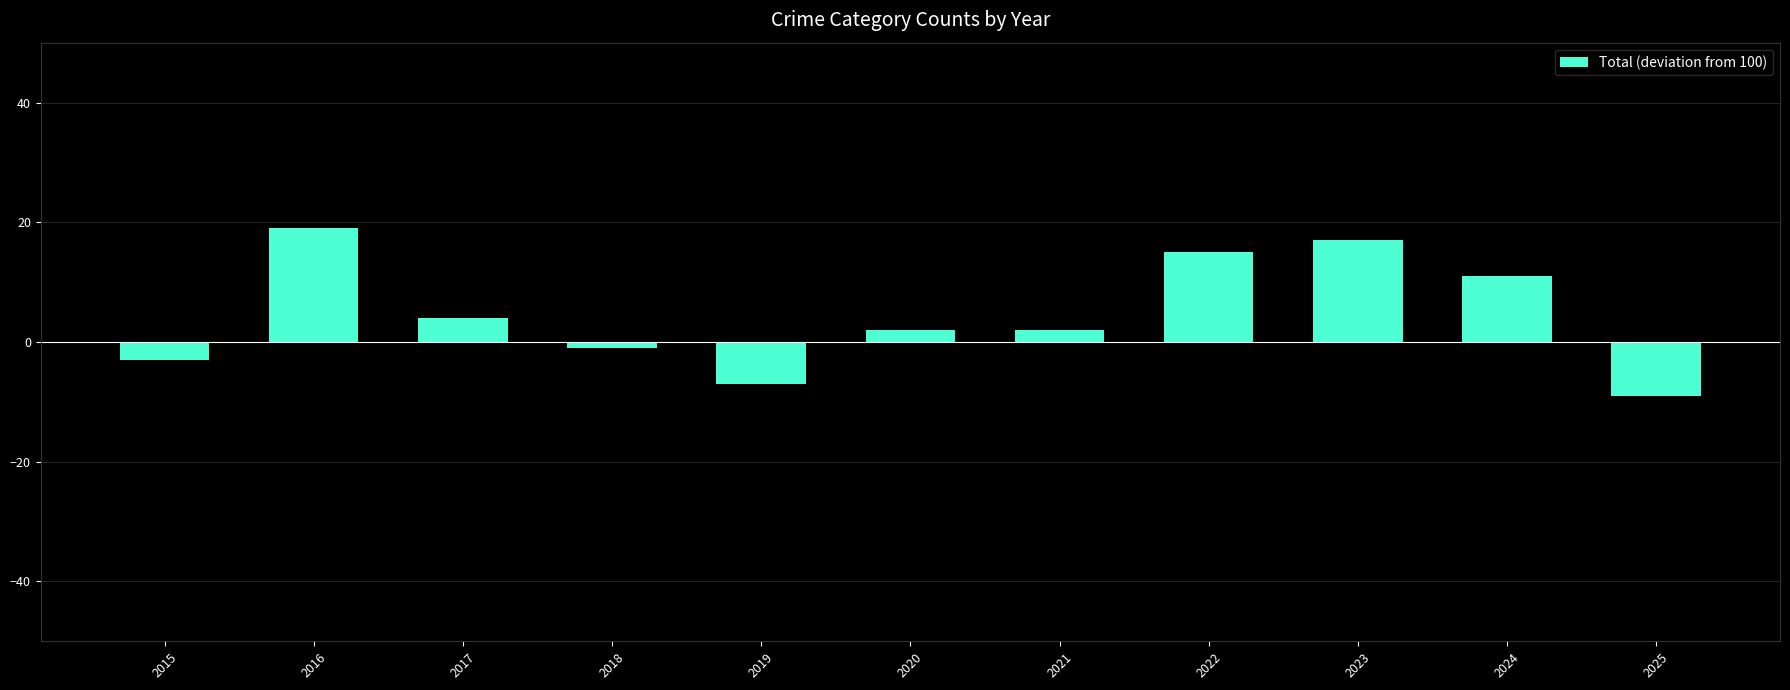

What is the difference between the values at 2017 and 2025?

13